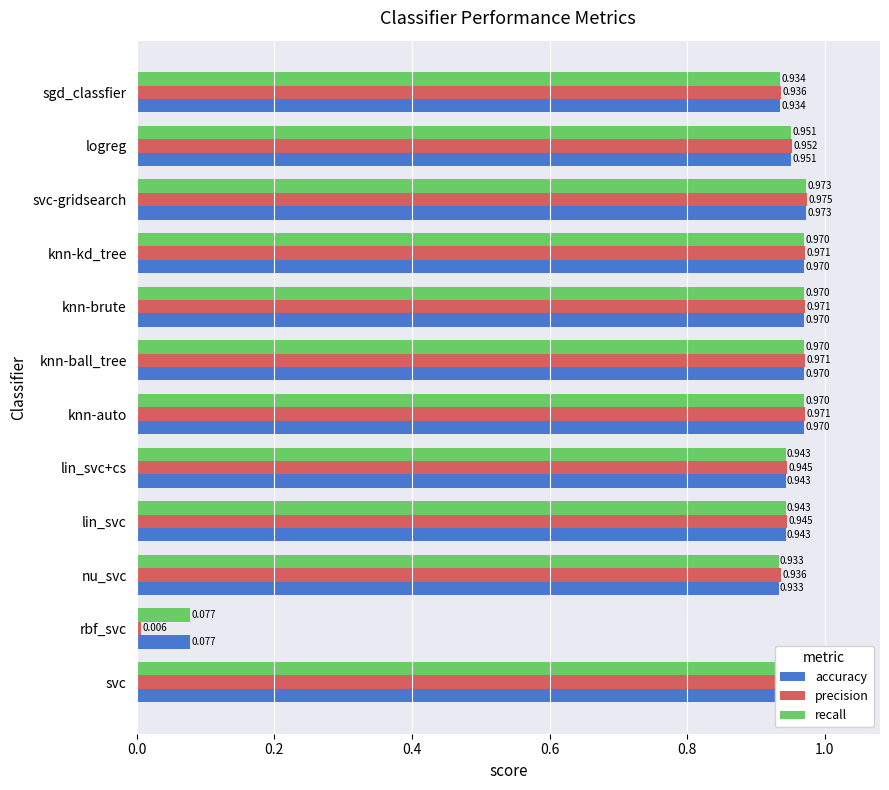

At how many categories does at least one series exceed 0?

12